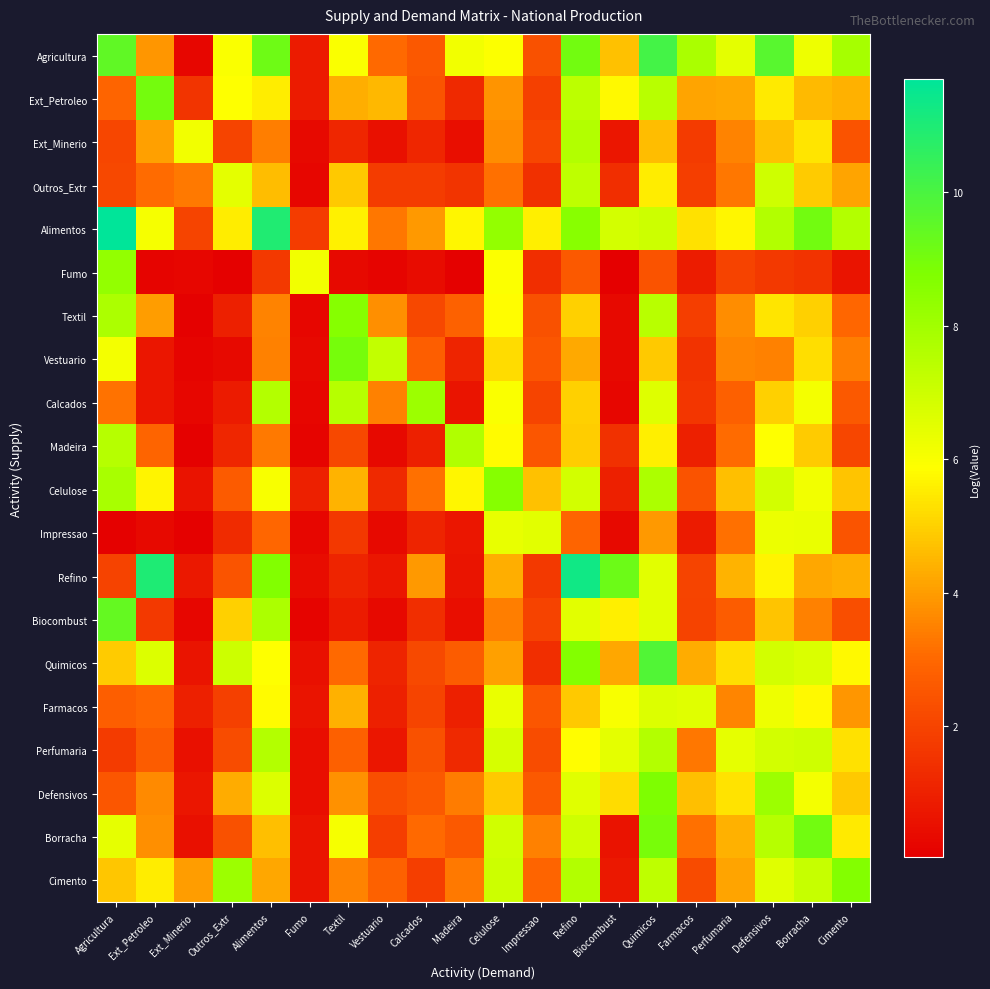

Reading left to right, transcribe all the data shown in this chart.

Agricultura: Agricultura=9.5	Ext_Petroleo=3.9	Ext_Minerio=0.3	Outros_Extr=6.0	Alimentos=9.2	Fumo=0.8	Textil=6.0	Vestuario=3.0	Calcados=2.6	Madeira=6.2	Celulose=5.9	Impressao=2.4	Refino=9.1	Biocombust=4.7	Quimicos=10.1	Farmacos=7.8	Perfumaria=6.5	Defensivos=9.7	Borracha=6.3	Cimento=7.9
Ext_Petroleo: Agricultura=2.9	Ext_Petroleo=9.0	Ext_Minerio=1.5	Outros_Extr=5.9	Alimentos=5.5	Fumo=0.8	Textil=4.3	Vestuario=4.5	Calcados=2.5	Madeira=1.2	Celulose=3.8	Impressao=1.9	Refino=7.4	Biocombust=5.7	Quimicos=7.5	Farmacos=4.2	Perfumaria=4.2	Defensivos=5.5	Borracha=4.6	Cimento=4.4
Ext_Minerio: Agricultura=2.1	Ext_Petroleo=4.1	Ext_Minerio=6.2	Outros_Extr=2.0	Alimentos=3.4	Fumo=0.3	Textil=1.2	Vestuario=0.5	Calcados=1.2	Madeira=0.5	Celulose=3.7	Impressao=2.1	Refino=7.6	Biocombust=0.7	Quimicos=4.6	Farmacos=1.7	Perfumaria=3.5	Defensivos=4.7	Borracha=5.4	Cimento=2.4
Outros_Extr: Agricultura=2.1	Ext_Petroleo=3.1	Ext_Minerio=3.4	Outros_Extr=6.5	Alimentos=4.6	Fumo=0.3	Textil=4.8	Vestuario=1.8	Calcados=1.8	Madeira=1.6	Celulose=3.2	Impressao=1.4	Refino=7.4	Biocombust=1.4	Quimicos=5.5	Farmacos=1.9	Perfumaria=3.3	Defensivos=7.0	Borracha=4.9	Cimento=4.2
Alimentos: Agricultura=11.7	Ext_Petroleo=6.1	Ext_Minerio=2.0	Outros_Extr=5.5	Alimentos=10.9	Fumo=1.8	Textil=5.6	Vestuario=3.3	Calcados=3.9	Madeira=5.7	Celulose=8.3	Impressao=5.6	Refino=8.6	Biocombust=6.8	Quimicos=7.0	Farmacos=5.3	Perfumaria=5.7	Defensivos=7.6	Borracha=9.1	Cimento=7.6
Fumo: Agricultura=8.3	Ext_Petroleo=0.2	Ext_Minerio=0.3	Outros_Extr=0.1	Alimentos=1.7	Fumo=6.2	Textil=0.3	Vestuario=0.2	Calcados=0.4	Madeira=0.1	Celulose=5.9	Impressao=1.4	Refino=2.6	Biocombust=0.0	Quimicos=2.4	Farmacos=0.9	Perfumaria=2.0	Defensivos=1.7	Borracha=1.5	Cimento=0.6
Textil: Agricultura=7.8	Ext_Petroleo=4.0	Ext_Minerio=0.1	Outros_Extr=1.0	Alimentos=3.5	Fumo=0.3	Textil=8.6	Vestuario=3.7	Calcados=2.1	Madeira=2.9	Celulose=5.9	Impressao=2.4	Refino=5.0	Biocombust=0.3	Quimicos=7.5	Farmacos=1.8	Perfumaria=3.7	Defensivos=5.4	Borracha=5.0	Cimento=3.0
Vestuario: Agricultura=6.1	Ext_Petroleo=0.7	Ext_Minerio=0.2	Outros_Extr=0.3	Alimentos=3.5	Fumo=0.3	Textil=9.0	Vestuario=7.2	Calcados=2.7	Madeira=1.1	Celulose=5.2	Impressao=2.5	Refino=4.3	Biocombust=0.3	Quimicos=4.8	Farmacos=1.5	Perfumaria=3.6	Defensivos=3.5	Borracha=5.3	Cimento=3.4
Calcados: Agricultura=3.2	Ext_Petroleo=0.7	Ext_Minerio=0.3	Outros_Extr=0.8	Alimentos=7.6	Fumo=0.3	Textil=7.5	Vestuario=3.5	Calcados=8.1	Madeira=0.6	Celulose=6.0	Impressao=2.0	Refino=5.0	Biocombust=0.3	Quimicos=6.6	Farmacos=1.6	Perfumaria=2.8	Defensivos=5.0	Borracha=6.1	Cimento=2.6
Madeira: Agricultura=7.5	Ext_Petroleo=2.9	Ext_Minerio=0.1	Outros_Extr=1.2	Alimentos=3.3	Fumo=0.2	Textil=2.1	Vestuario=0.3	Calcados=1.0	Madeira=7.7	Celulose=5.8	Impressao=2.5	Refino=4.9	Biocombust=1.5	Quimicos=5.6	Farmacos=1.0	Perfumaria=3.0	Defensivos=5.9	Borracha=4.9	Cimento=2.1
Celulose: Agricultura=7.8	Ext_Petroleo=5.7	Ext_Minerio=0.6	Outros_Extr=2.6	Alimentos=6.0	Fumo=1.0	Textil=4.5	Vestuario=1.2	Calcados=3.2	Madeira=5.7	Celulose=8.6	Impressao=4.7	Refino=6.9	Biocombust=1.0	Quimicos=7.7	Farmacos=2.4	Perfumaria=4.7	Defensivos=6.9	Borracha=6.2	Cimento=4.8
Impressao: Agricultura=0.1	Ext_Petroleo=0.3	Ext_Minerio=0.1	Outros_Extr=1.3	Alimentos=3.0	Fumo=0.3	Textil=1.7	Vestuario=0.3	Calcados=1.1	Madeira=0.7	Celulose=6.4	Impressao=6.5	Refino=2.9	Biocombust=0.3	Quimicos=3.9	Farmacos=0.8	Perfumaria=3.2	Defensivos=6.3	Borracha=6.3	Cimento=2.5
Refino: Agricultura=2.0	Ext_Petroleo=11.0	Ext_Minerio=0.7	Outros_Extr=2.5	Alimentos=8.7	Fumo=0.4	Textil=1.1	Vestuario=0.7	Calcados=3.9	Madeira=0.6	Celulose=4.3	Impressao=1.7	Refino=11.3	Biocombust=9.2	Quimicos=6.5	Farmacos=2.0	Perfumaria=4.4	Defensivos=5.7	Borracha=4.2	Cimento=4.3
Biocombust: Agricultura=9.4	Ext_Petroleo=1.7	Ext_Minerio=0.3	Outros_Extr=5.0	Alimentos=7.7	Fumo=0.2	Textil=0.8	Vestuario=0.3	Calcados=1.4	Madeira=0.5	Celulose=3.5	Impressao=2.0	Refino=6.5	Biocombust=5.6	Quimicos=6.5	Farmacos=2.0	Perfumaria=2.7	Defensivos=4.8	Borracha=3.5	Cimento=2.3
Quimicos: Agricultura=4.9	Ext_Petroleo=6.7	Ext_Minerio=0.6	Outros_Extr=7.0	Alimentos=5.9	Fumo=0.5	Textil=3.0	Vestuario=1.1	Calcados=2.2	Madeira=2.7	Celulose=4.1	Impressao=1.4	Refino=8.7	Biocombust=4.2	Quimicos=9.8	Farmacos=4.3	Perfumaria=5.2	Defensivos=6.9	Borracha=6.7	Cimento=5.7
Farmacos: Agricultura=2.7	Ext_Petroleo=3.0	Ext_Minerio=1.0	Outros_Extr=1.9	Alimentos=5.8	Fumo=0.6	Textil=4.4	Vestuario=1.0	Calcados=2.0	Madeira=1.0	Celulose=6.3	Impressao=2.5	Refino=4.8	Biocombust=6.0	Quimicos=6.6	Farmacos=6.6	Perfumaria=3.6	Defensivos=6.2	Borracha=5.8	Cimento=3.9
Perfumaria: Agricultura=1.7	Ext_Petroleo=2.7	Ext_Minerio=0.5	Outros_Extr=2.2	Alimentos=7.6	Fumo=0.5	Textil=2.8	Vestuario=0.7	Calcados=2.4	Madeira=1.2	Celulose=6.8	Impressao=2.2	Refino=5.8	Biocombust=6.5	Quimicos=7.6	Farmacos=3.3	Perfumaria=6.4	Defensivos=6.9	Borracha=7.0	Cimento=5.3
Defensivos: Agricultura=2.5	Ext_Petroleo=3.7	Ext_Minerio=0.7	Outros_Extr=4.3	Alimentos=6.7	Fumo=0.5	Textil=3.8	Vestuario=2.3	Calcados=2.6	Madeira=3.4	Celulose=4.8	Impressao=2.6	Refino=6.6	Biocombust=5.2	Quimicos=8.8	Farmacos=4.7	Perfumaria=5.4	Defensivos=8.1	Borracha=6.1	Cimento=4.9
Borracha: Agricultura=6.5	Ext_Petroleo=3.7	Ext_Minerio=0.5	Outros_Extr=2.4	Alimentos=4.7	Fumo=0.6	Textil=6.1	Vestuario=1.8	Calcados=3.0	Madeira=2.6	Celulose=6.9	Impressao=3.5	Refino=7.0	Biocombust=0.6	Quimicos=9.0	Farmacos=3.2	Perfumaria=4.4	Defensivos=7.5	Borracha=9.1	Cimento=5.5
Cimento: Agricultura=4.8	Ext_Petroleo=5.5	Ext_Minerio=4.0	Outros_Extr=8.1	Alimentos=4.2	Fumo=0.6	Textil=3.5	Vestuario=2.8	Calcados=1.8	Madeira=3.3	Celulose=7.0	Impressao=2.9	Refino=7.6	Biocombust=0.7	Quimicos=7.4	Farmacos=2.2	Perfumaria=4.2	Defensivos=6.6	Borracha=7.2	Cimento=8.7